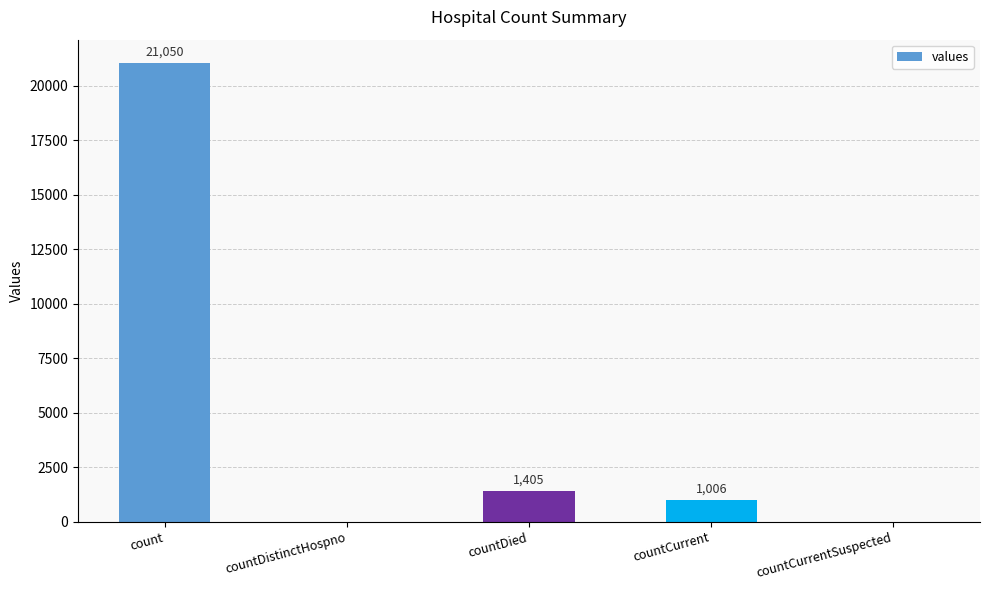

Where does the data first go above 1006?

count